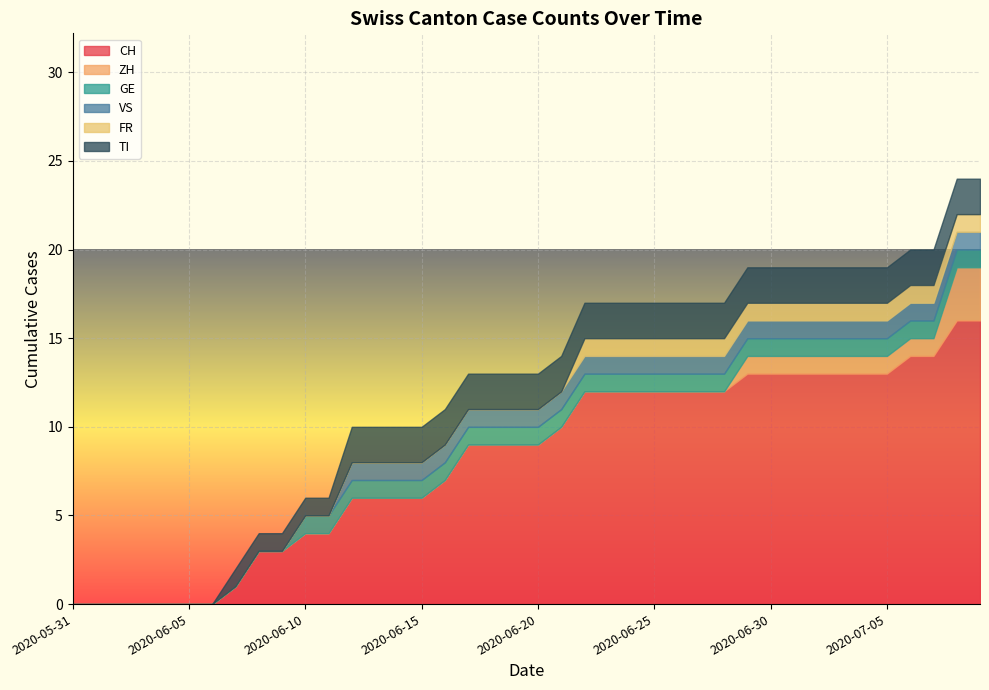

What is the label of the 10th point from the right?

2020-06-30